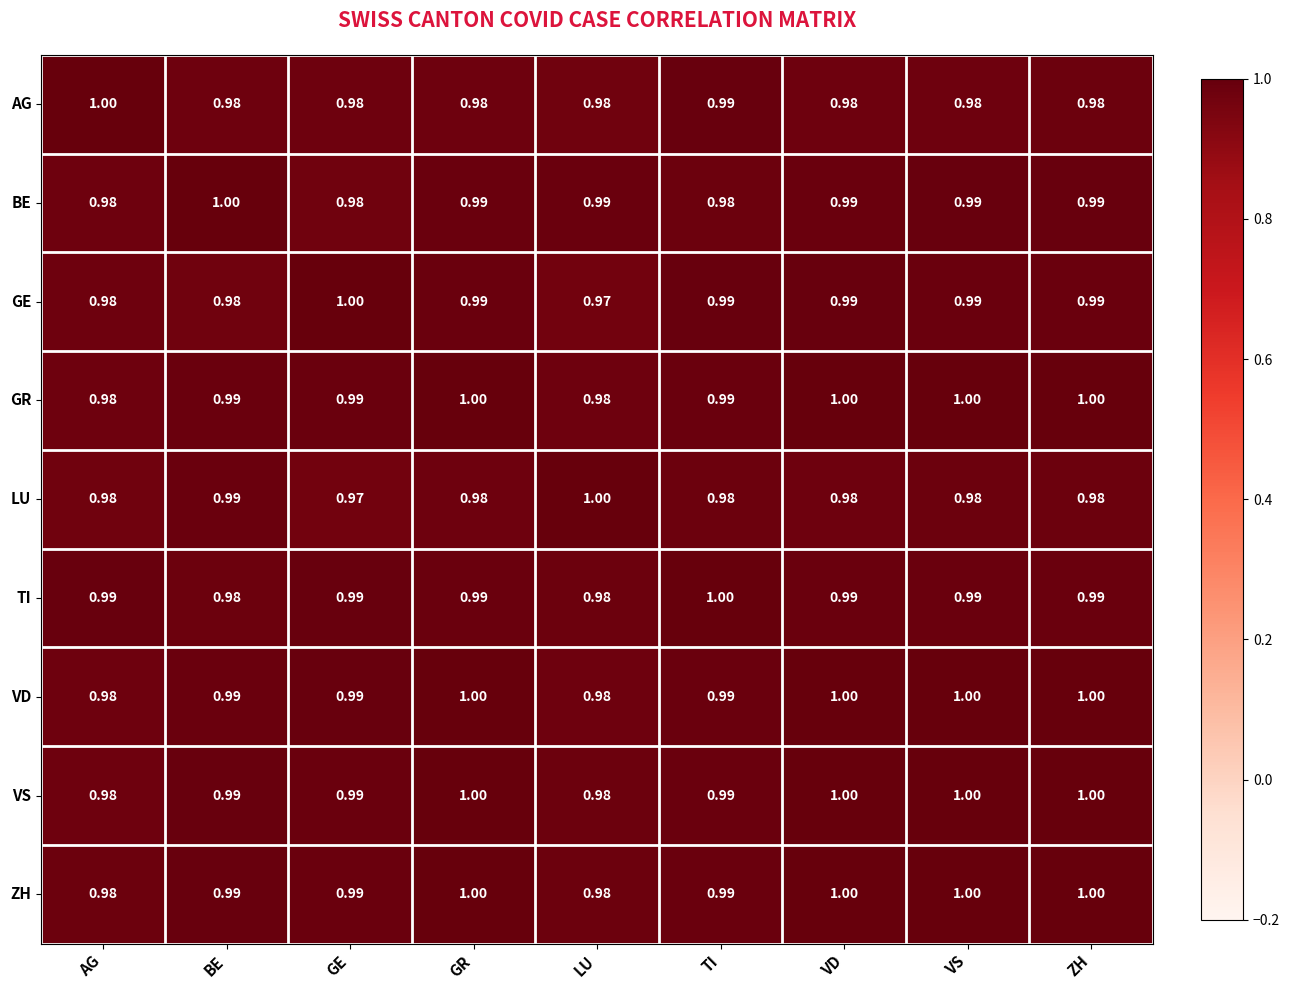

Is the value of VS at ZH greater than the value of AG at GE?

Yes